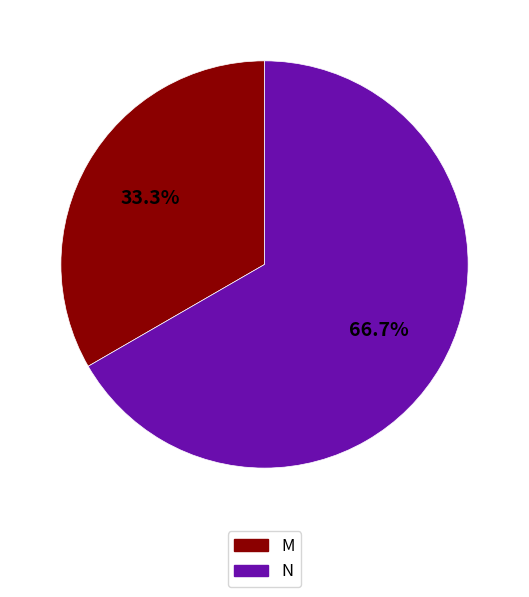

Approximately how many times larger is the value at M compared to N?

0.5